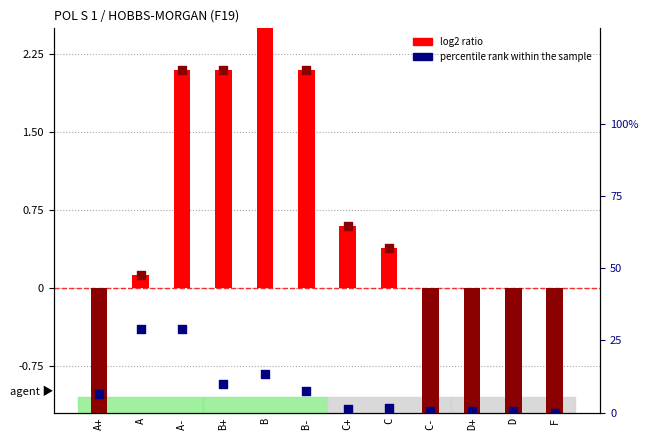

Approximately how many times larger is the value at B+ compared to B?

0.7